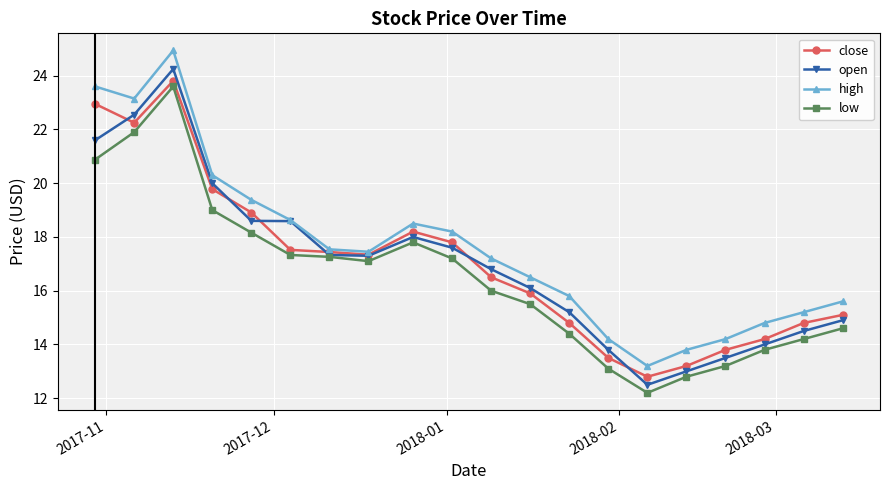

Which series has the largest total across all categories?

high